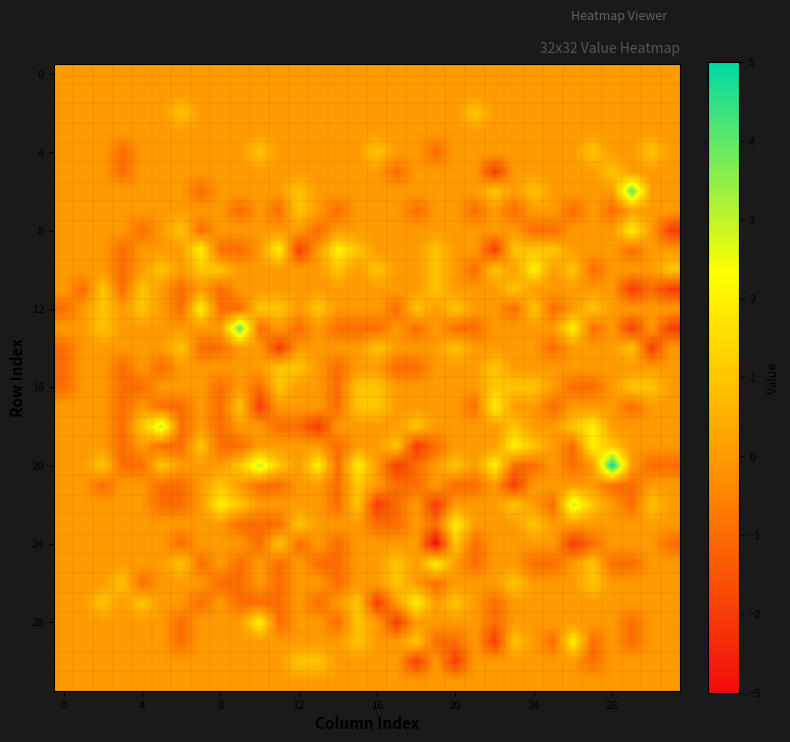

How many series are shown in this chart?

32